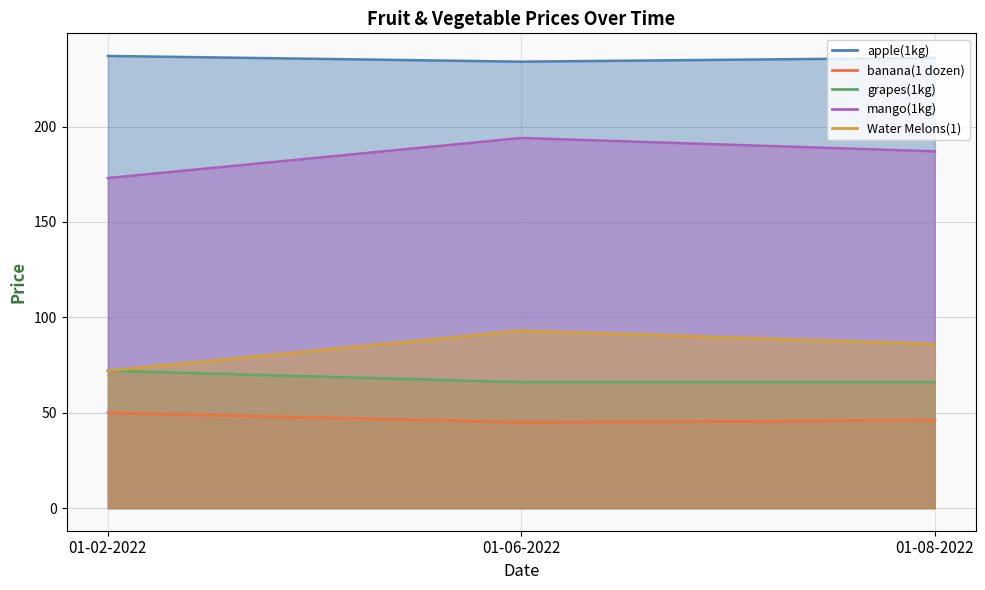

Which series has the largest total across all categories?

apple(1kg)